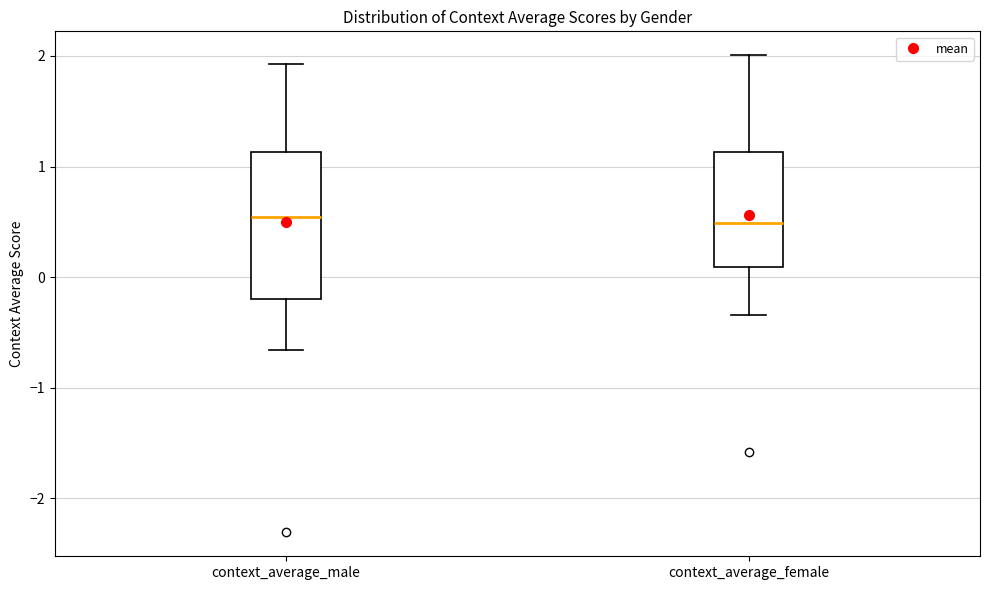

Where does the upper whisker of the box for context_average_male end on the y-axis? The values are not printed on the chart, so give them approximately, as read against the axis.

1.9